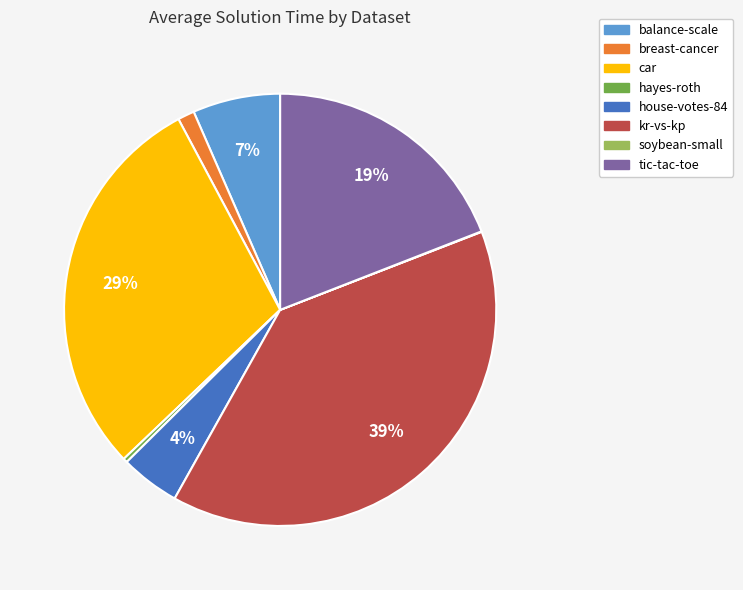

Do breast-cancer and hayes-roth together represent more than half of the pie?

No